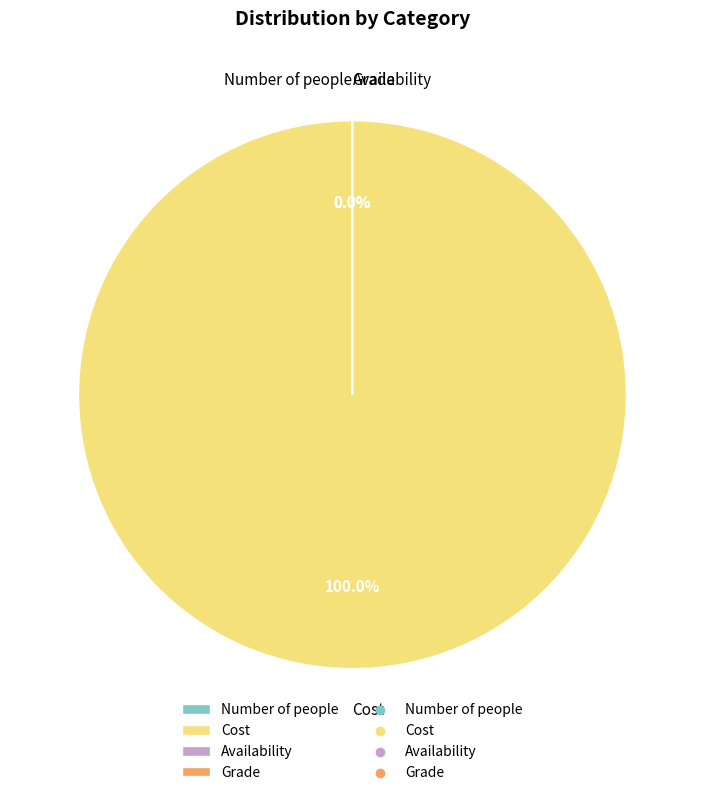

To the nearest percent, what is the difference between the largest and smallest slice percentages?

100%